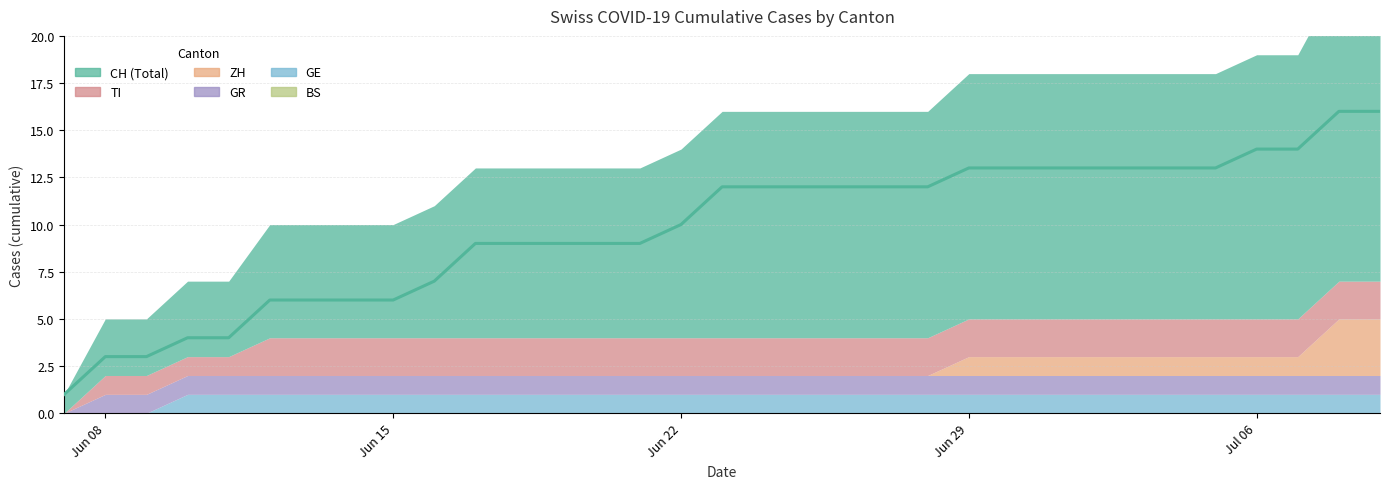

How many ZH values are between 0 and 1?

31